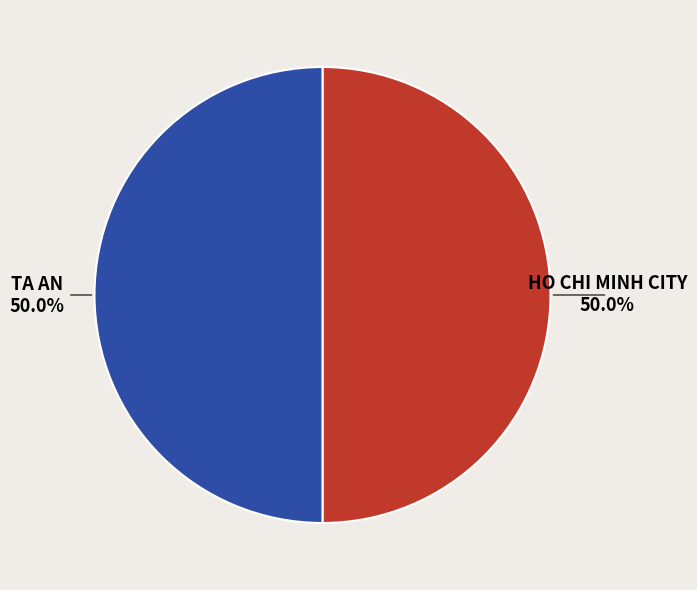

True or false: TA AN accounts for 38% of the total.

False